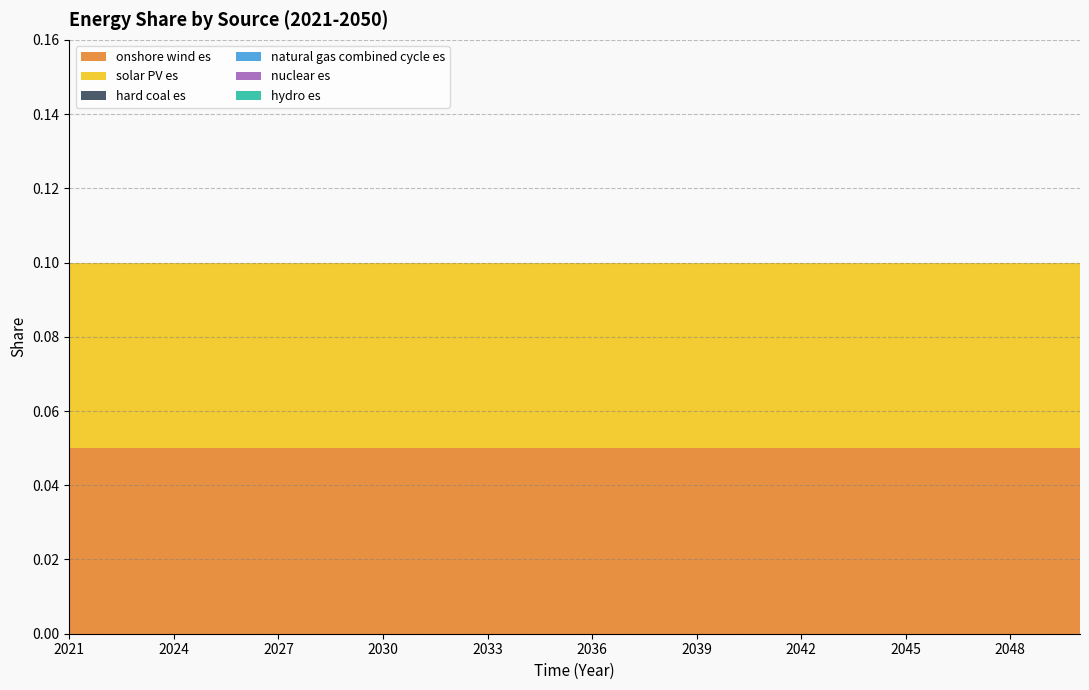

Reading left to right, transcribe all the data shown in this chart.

onshore wind es: 0.1	0.1	0.1	0.1	0.1	0.1	0.1	0.1	0.1	0.1	0.1	0.1	0.1	0.1	0.1	0.1	0.1	0.1	0.1	0.1	0.1	0.1	0.1	0.1	0.1	0.1	0.1	0.1	0.1	0.1
solar PV es: 0.1	0.1	0.1	0.1	0.1	0.1	0.1	0.1	0.1	0.1	0.1	0.1	0.1	0.1	0.1	0.1	0.1	0.1	0.1	0.1	0.1	0.1	0.1	0.1	0.1	0.1	0.1	0.1	0.1	0.1
hard coal es: 0.0	0.0	0.0	0.0	0.0	0.0	0.0	0.0	0.0	0.0	0.0	0.0	0.0	0.0	0.0	0.0	0.0	0.0	0.0	0.0	0.0	0.0	0.0	0.0	0.0	0.0	0.0	0.0	0.0	0.0
natural gas combined cycle es: 0.0	0.0	0.0	0.0	0.0	0.0	0.0	0.0	0.0	0.0	0.0	0.0	0.0	0.0	0.0	0.0	0.0	0.0	0.0	0.0	0.0	0.0	0.0	0.0	0.0	0.0	0.0	0.0	0.0	0.0
nuclear es: 0.0	0.0	0.0	0.0	0.0	0.0	0.0	0.0	0.0	0.0	0.0	0.0	0.0	0.0	0.0	0.0	0.0	0.0	0.0	0.0	0.0	0.0	0.0	0.0	0.0	0.0	0.0	0.0	0.0	0.0
hydro es: 0.0	0.0	0.0	0.0	0.0	0.0	0.0	0.0	0.0	0.0	0.0	0.0	0.0	0.0	0.0	0.0	0.0	0.0	0.0	0.0	0.0	0.0	0.0	0.0	0.0	0.0	0.0	0.0	0.0	0.0